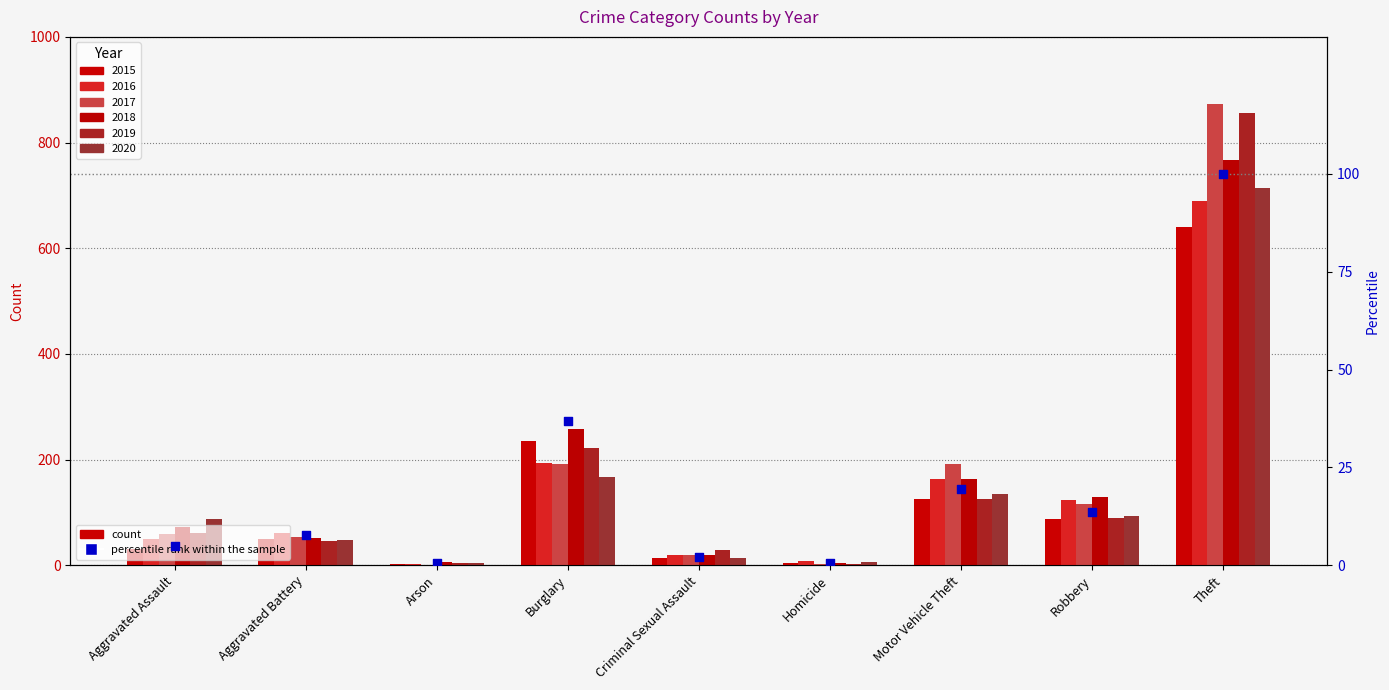

What is the change in value from Homicide to Robbery?

+12.9